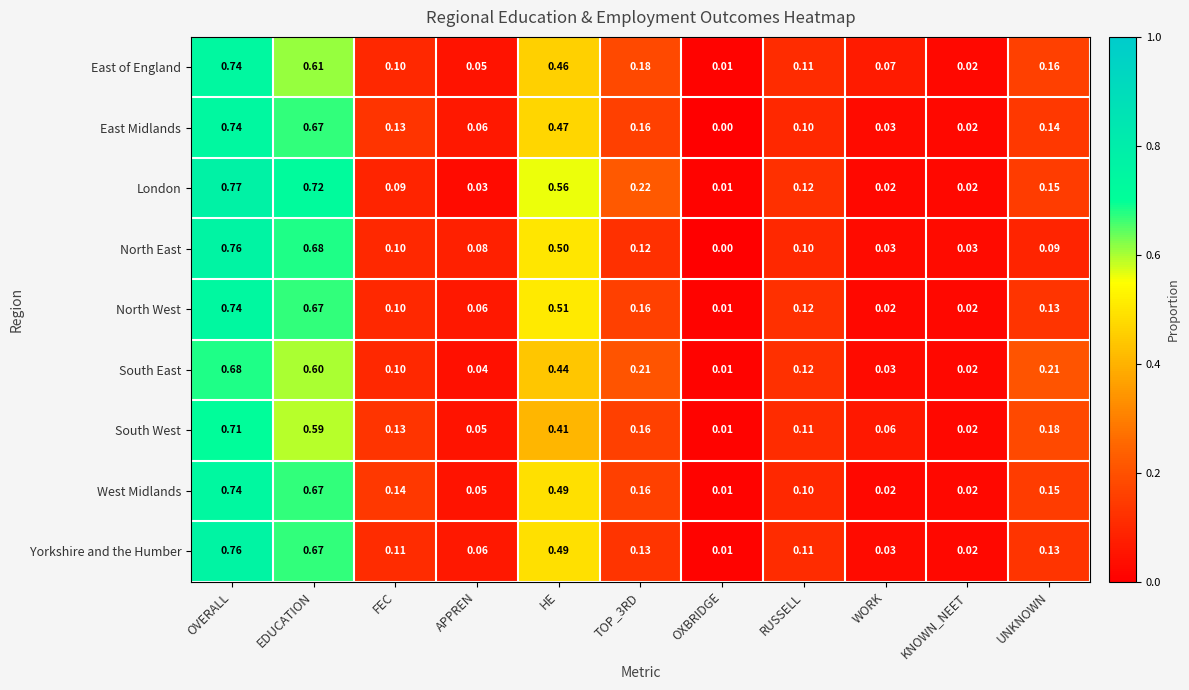

Which series has the largest total across all categories?

London